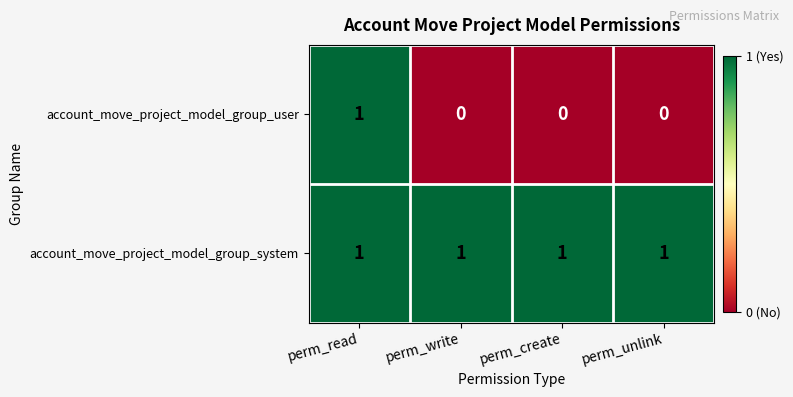

Rank the series by their average value, from lowest to highest.

account_move_project_model_group_user, account_move_project_model_group_system